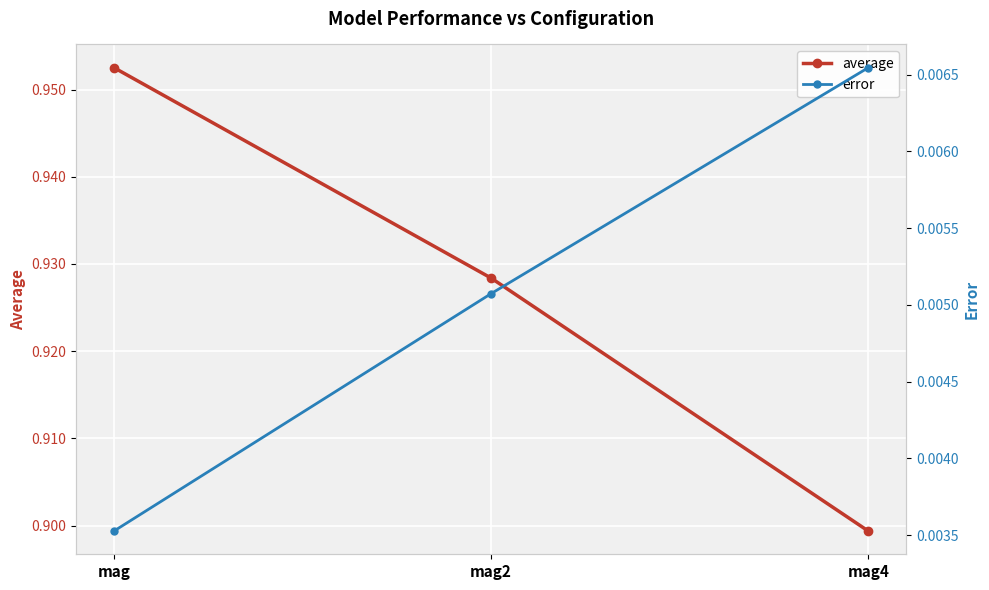

Is it true that average equals 0.4 at mag4?

False